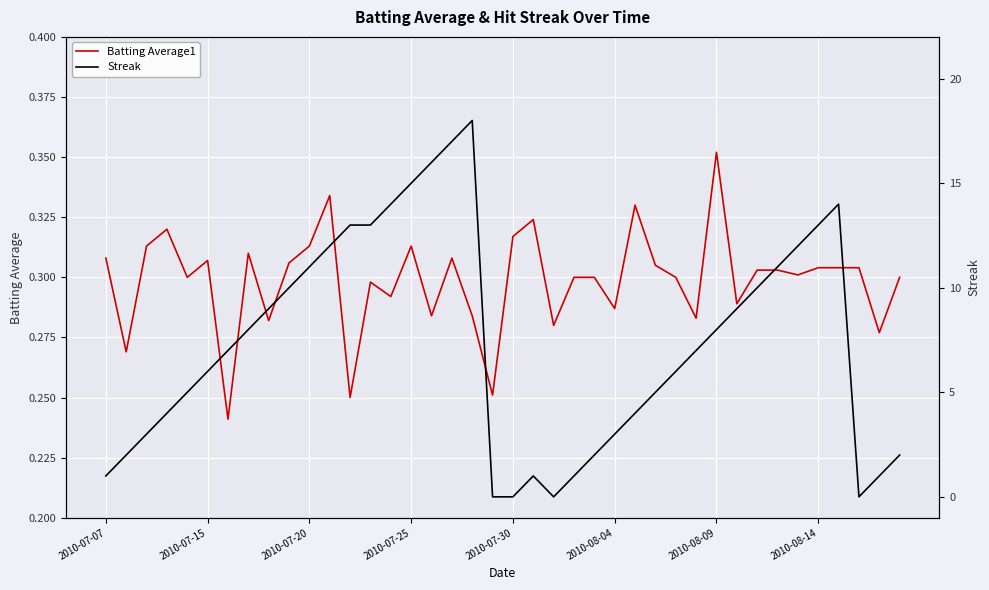

What are all the series names shown in the legend?

Batting Average1, Streak